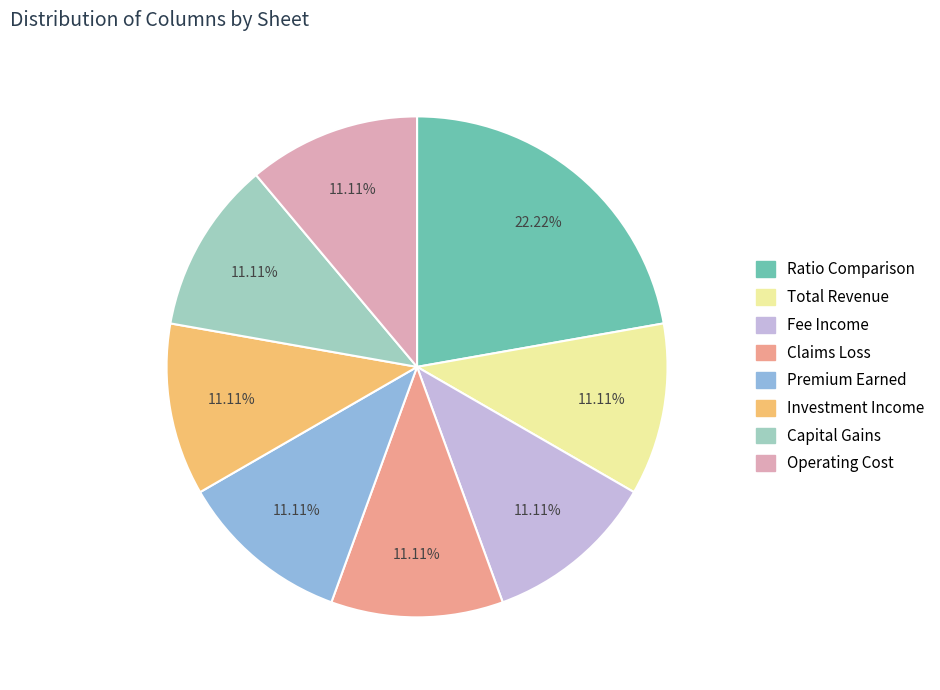

Does Fee Income account for over 50% of the chart?

No